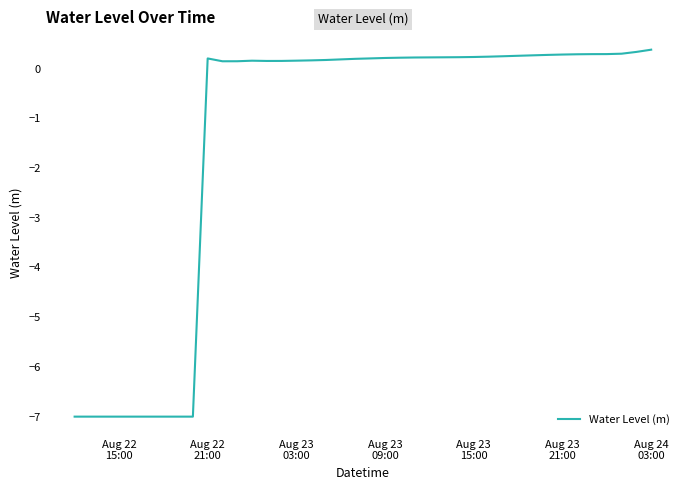

What is the minimum value shown in the chart?

-7.0